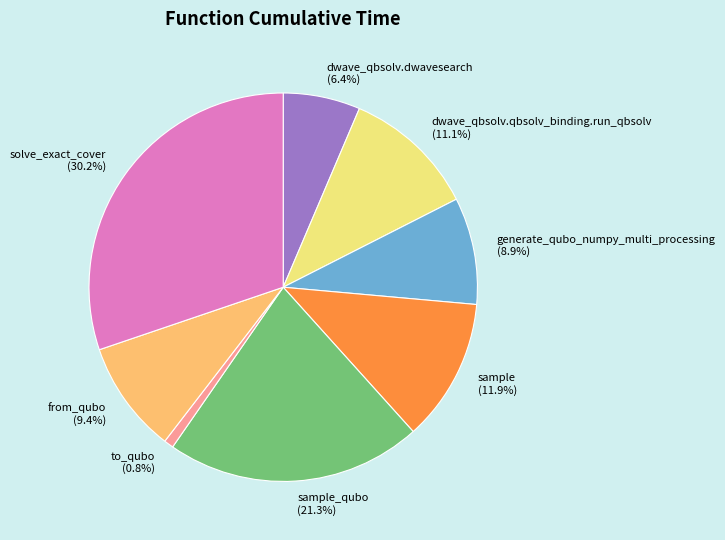

Count the number of slices in the pie.

8